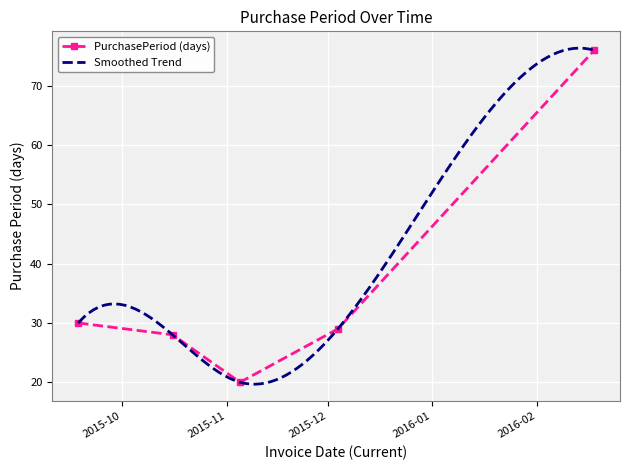

Is this an area chart (filled region under the line)?

No